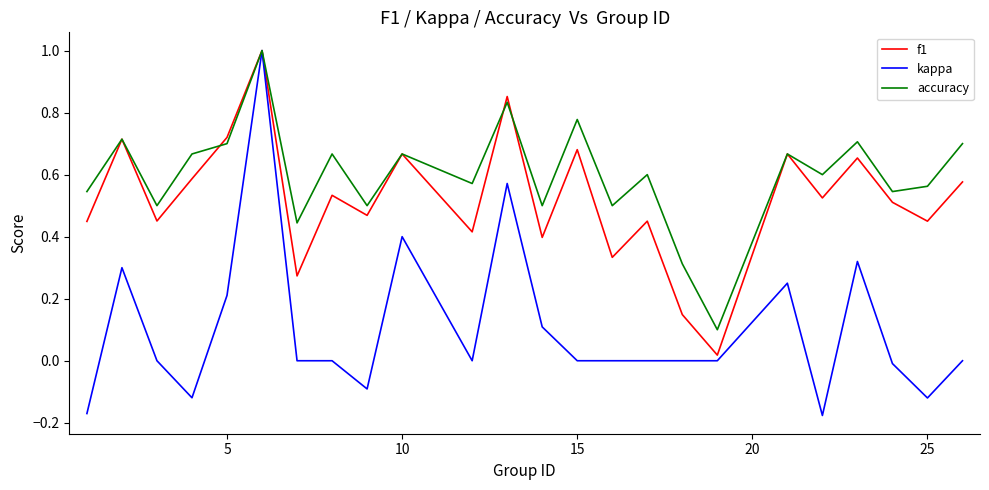

List the series in order of their overall mean, highest first.

accuracy, f1, kappa